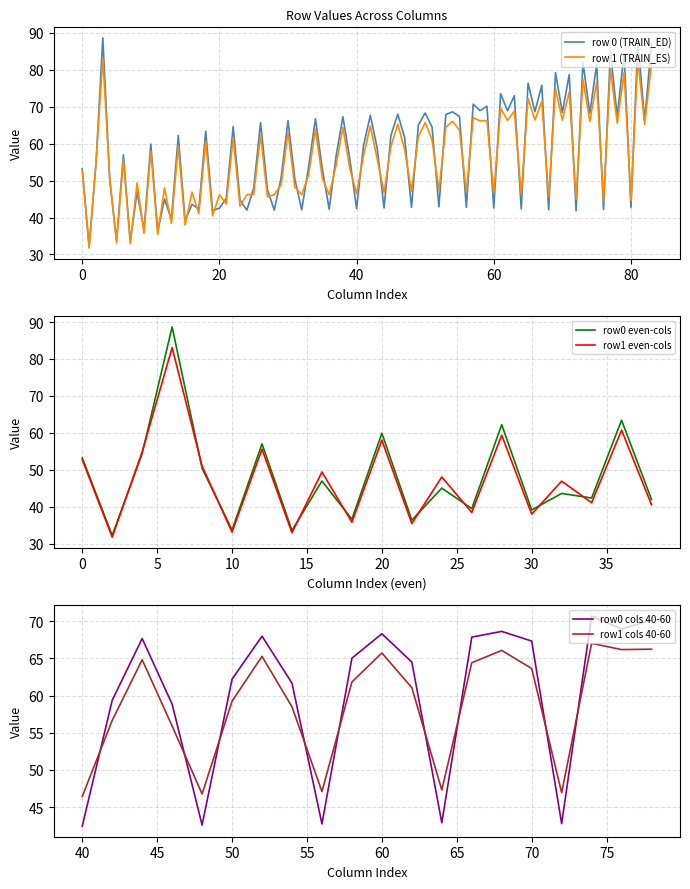

The value of row0 even-cols at 20 is 59.9. True or false?

True